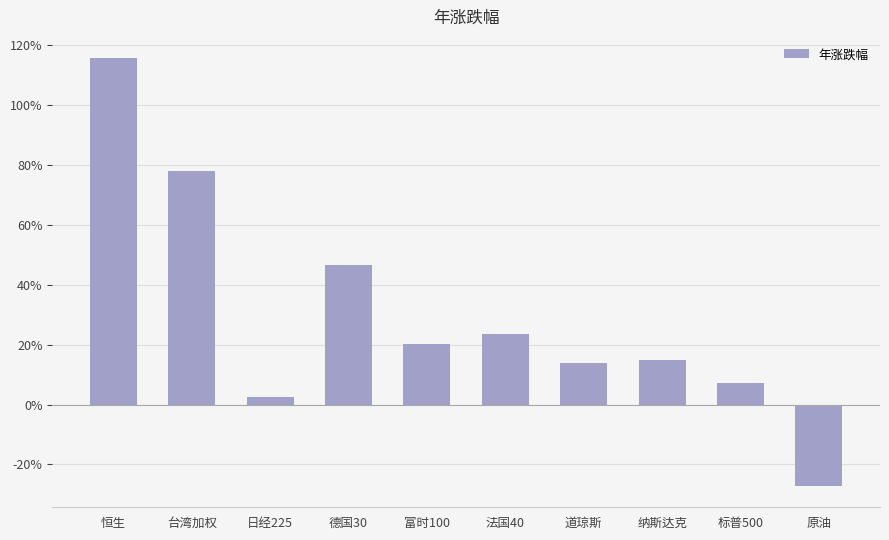

Rank the categories by value from highest to lowest.

恒生, 台湾加权, 德国30, 法国40, 富时100, 纳斯达克, 道琼斯, 标普500, 日经225, 原油